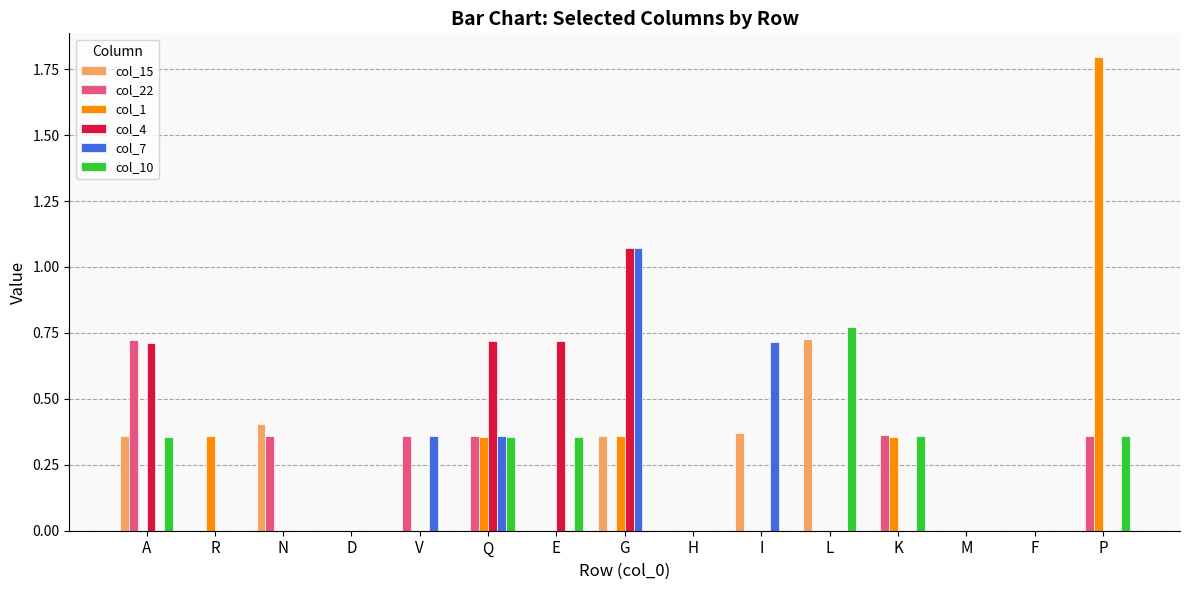

What is the sum of all col_7 values?

2.5